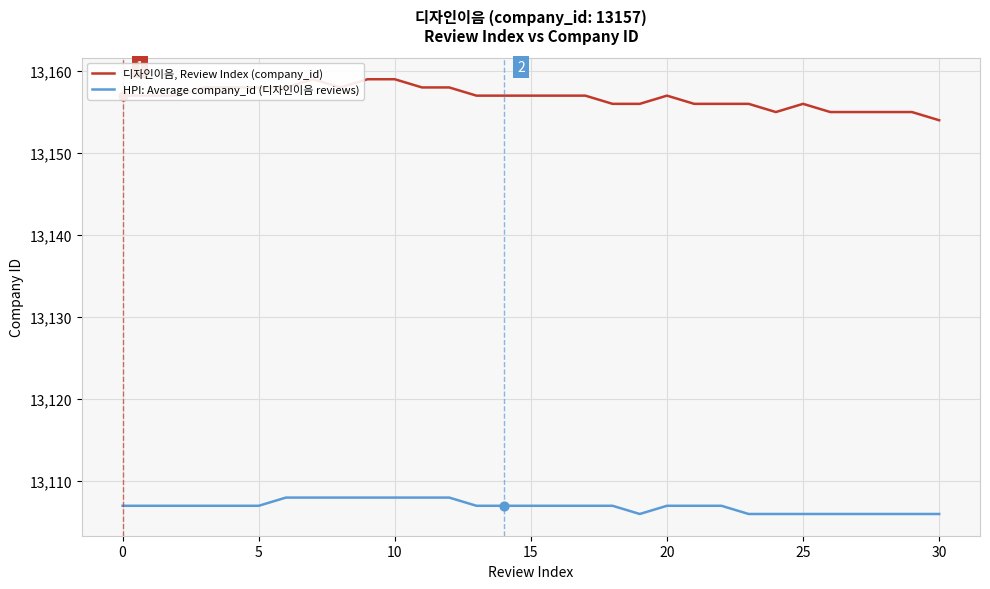

What is the total value across all series at 22?

26263